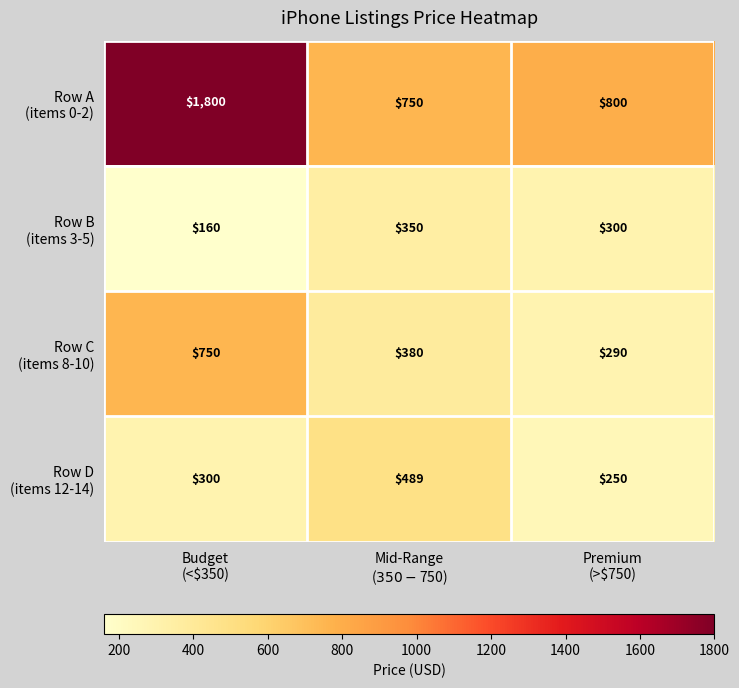

What is the minimum value shown in the chart?

160